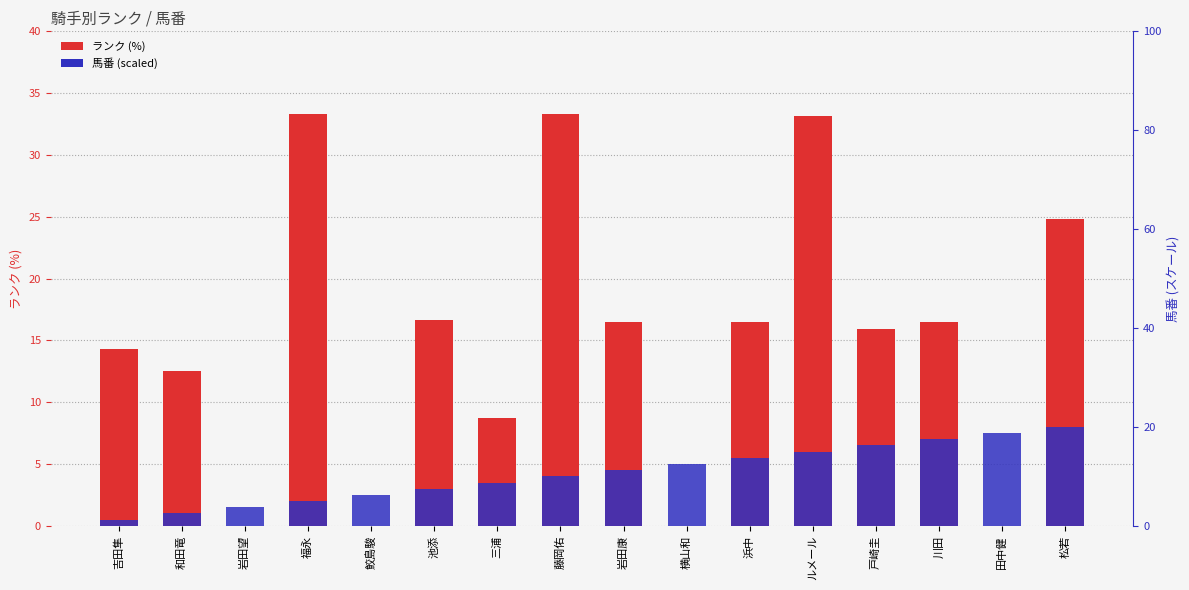

What is the label of the 8th bar from the left?

藤岡佑